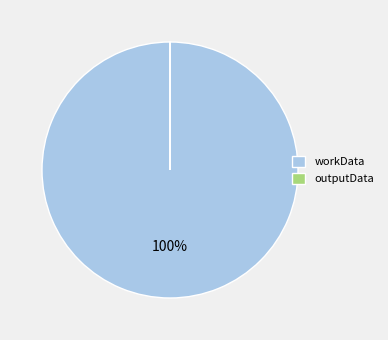

To the nearest percent, what is the average slice percentage?

50%